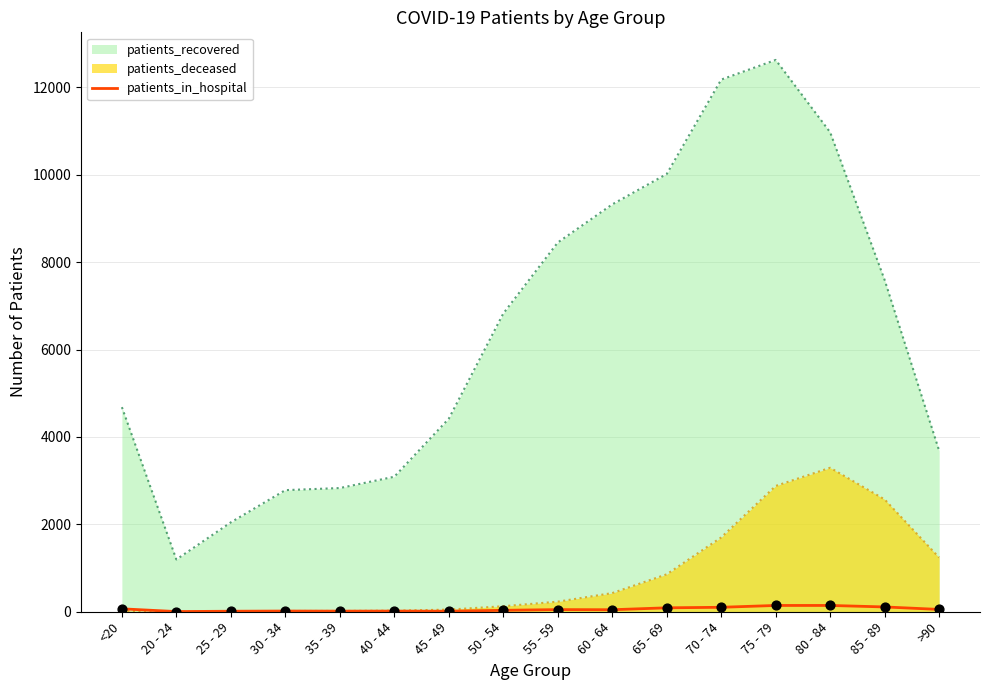

Approximately how many times larger is the value at 85 - 89 compared to <20?

1.6